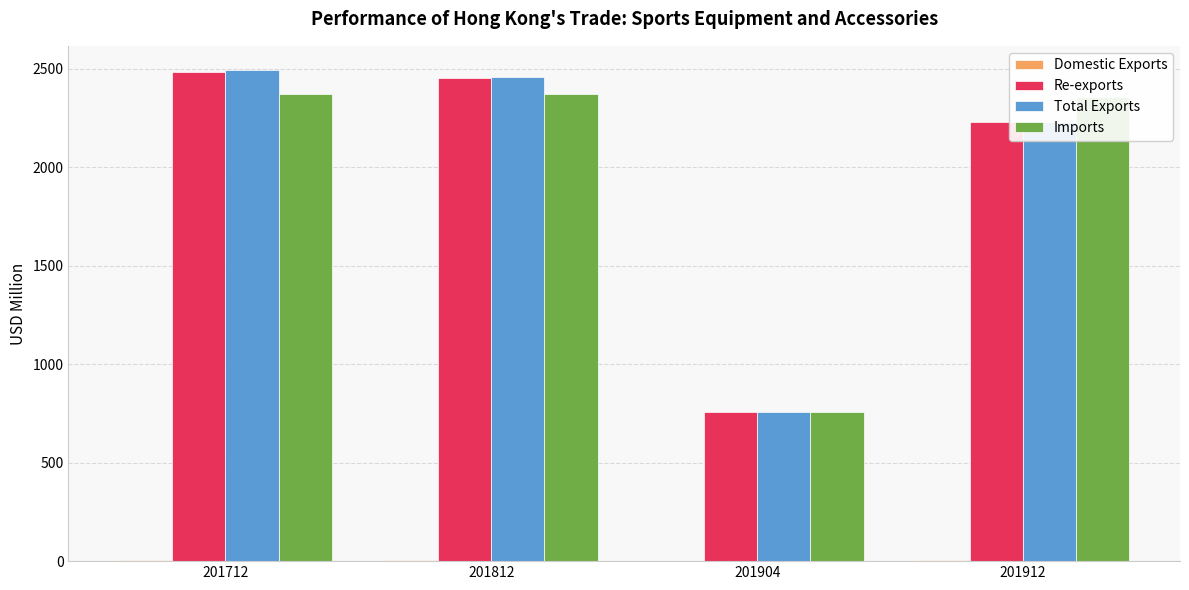

Are the bars horizontal?

No